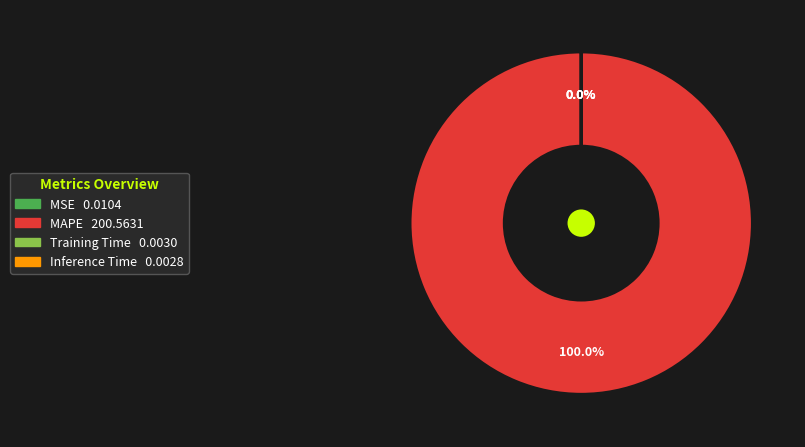

What percentage is NOT represented by MSE?

100.0%